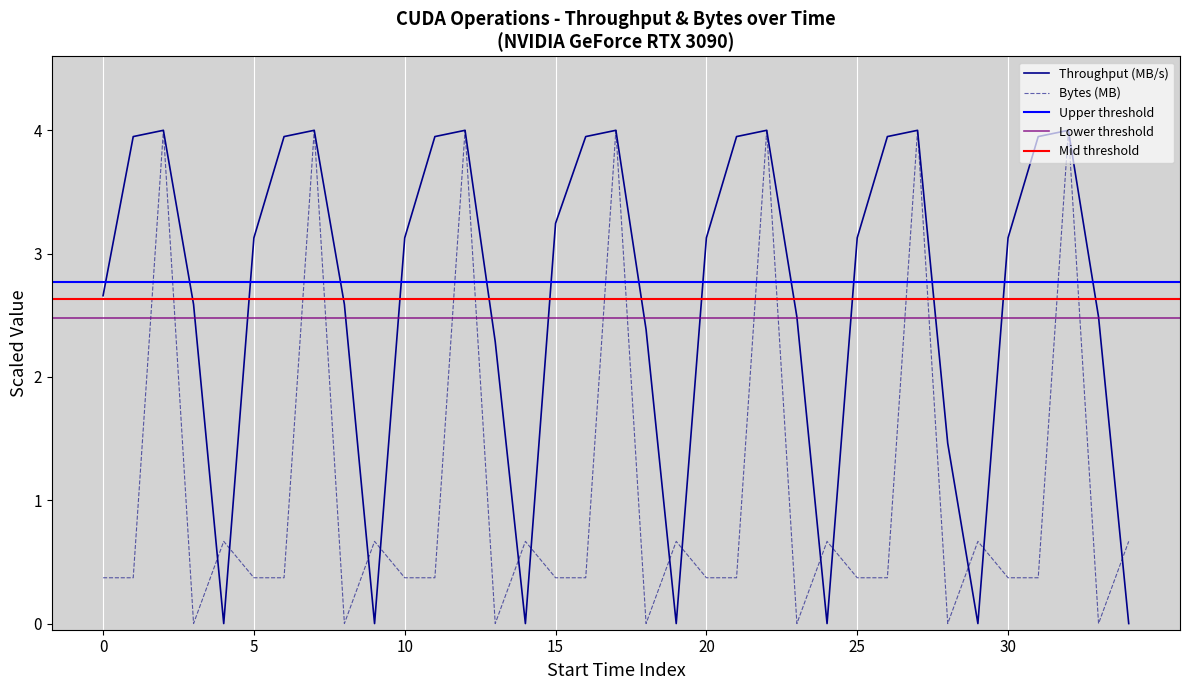

What is the highest value of the Bytes (MB) series?

4.0